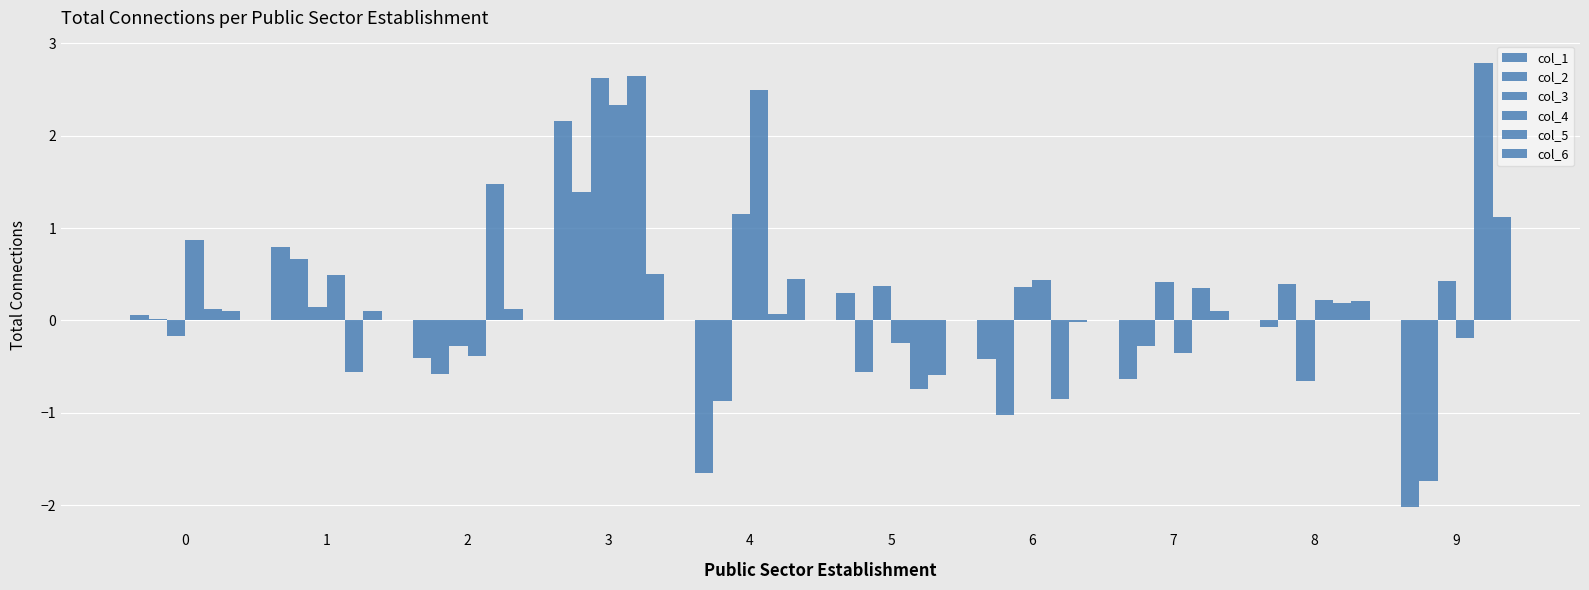

Rank the series by their maximum value, from highest to lowest.

col_5, col_3, col_4, col_1, col_2, col_6